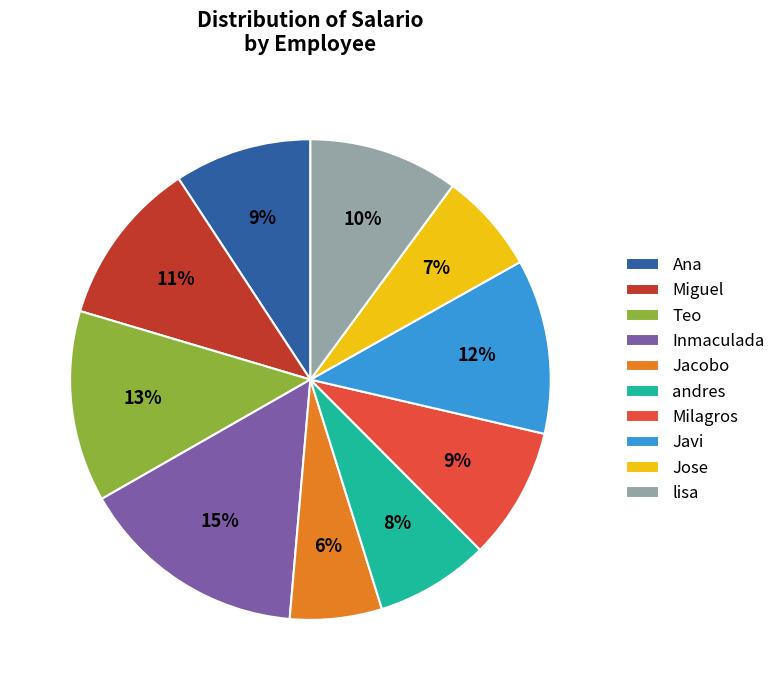

True or false: Jacobo accounts for 17% of the total.

False